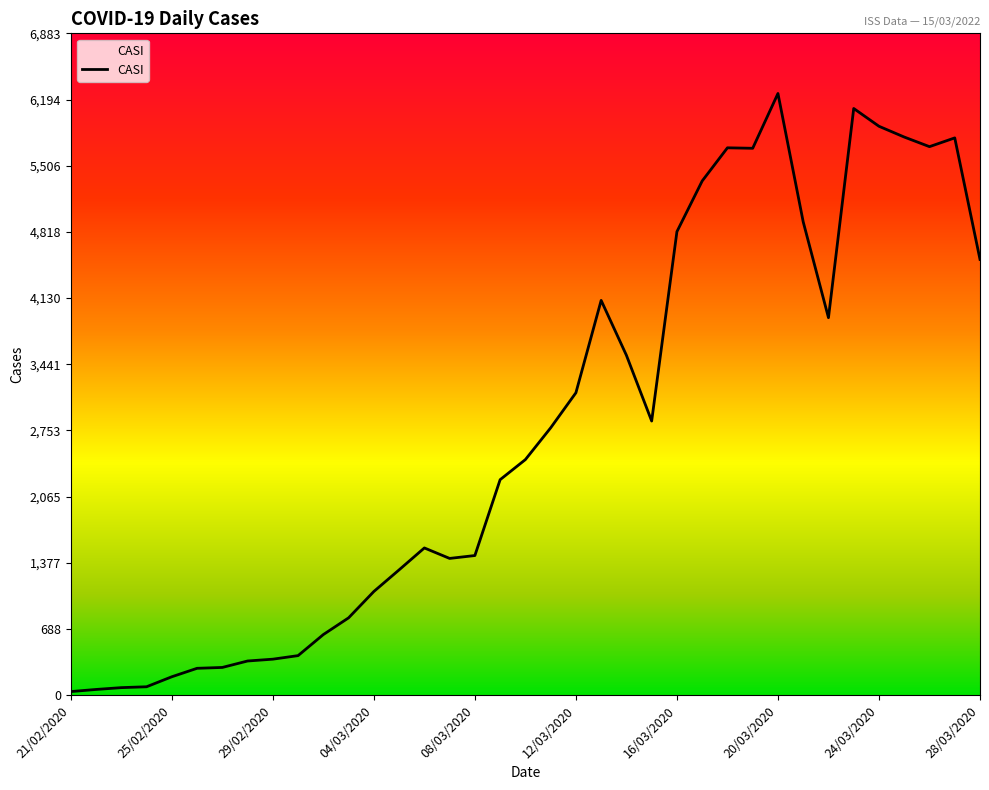

What is the difference between the maximum and minimum values?

6221